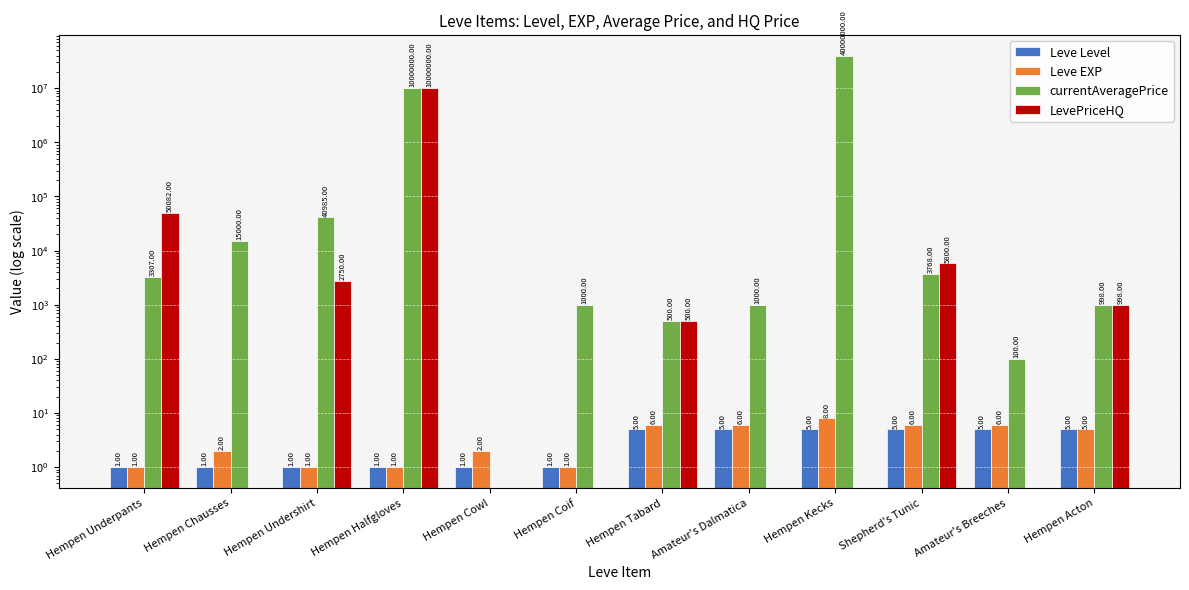

Rank the categories by Leve Level value from highest to lowest.

Hempen Tabard, Amateur's Dalmatica, Hempen Kecks, Shepherd's Tunic, Amateur's Breeches, Hempen Acton, Hempen Underpants, Hempen Chausses, Hempen Undershirt, Hempen Halfgloves, Hempen Cowl, Hempen Coif